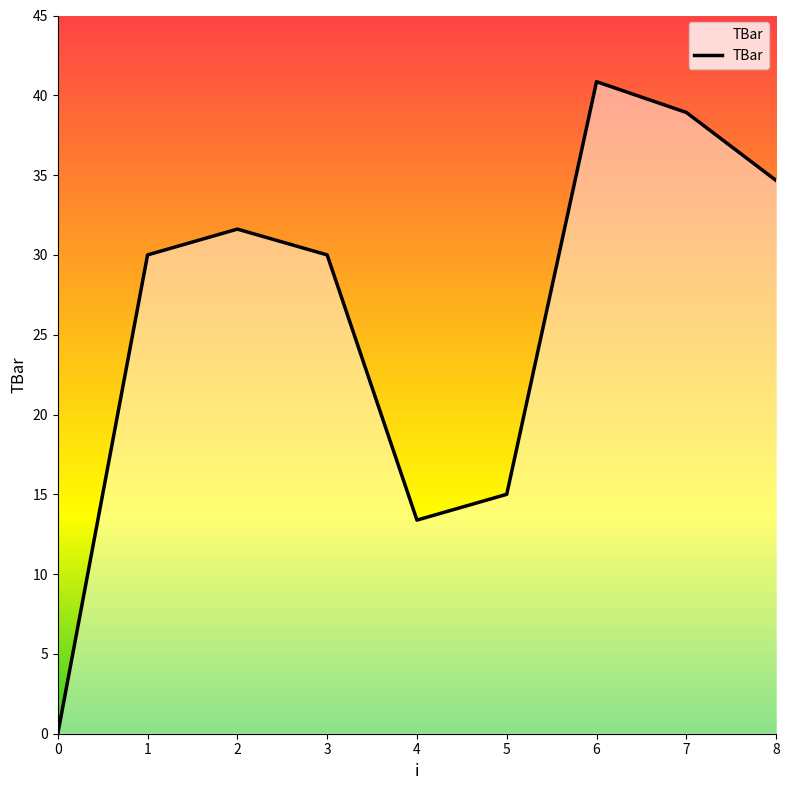

Read the value at 7.

38.9